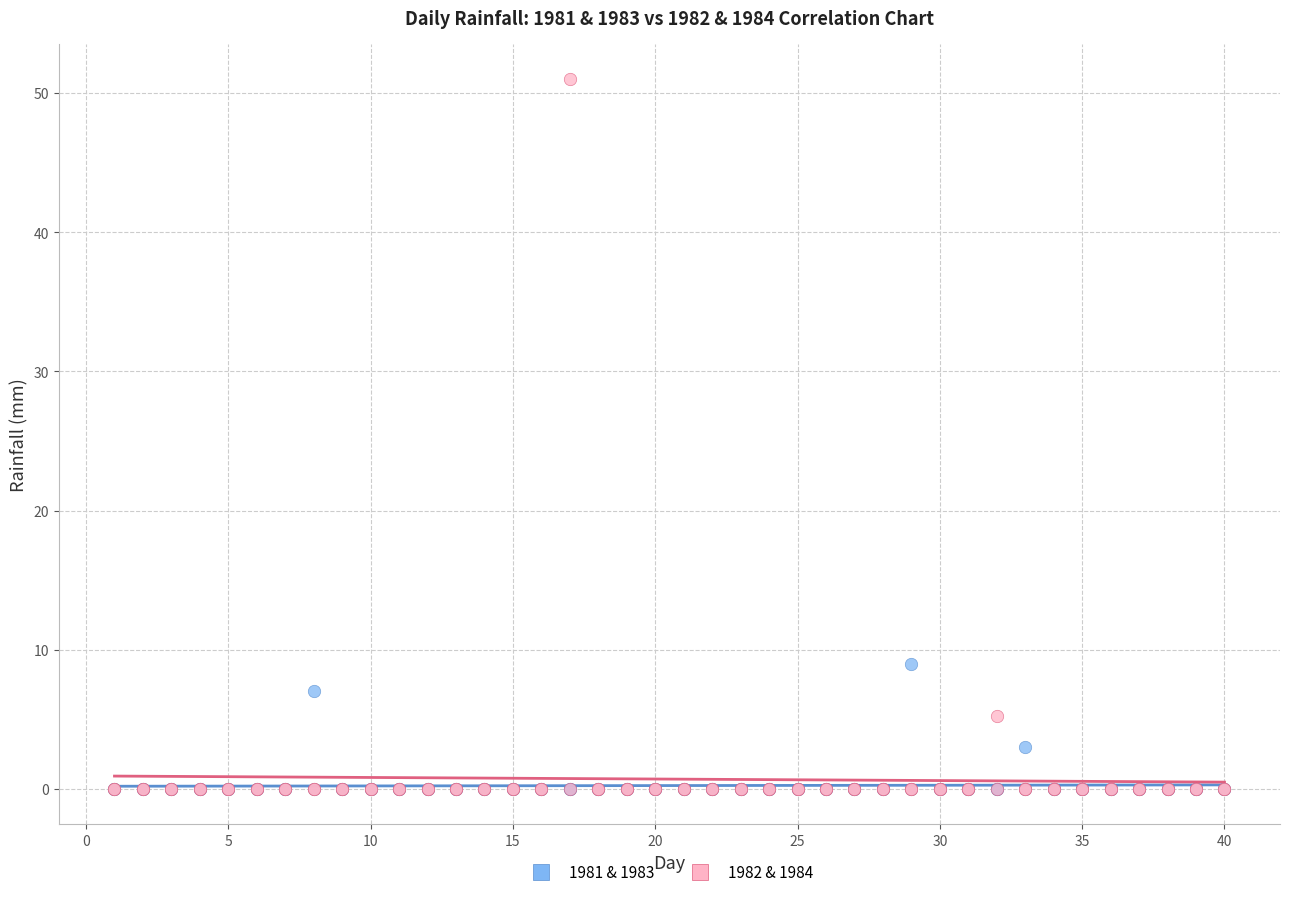

What are all the series names shown in the legend?

1981 & 1983, 1982 & 1984